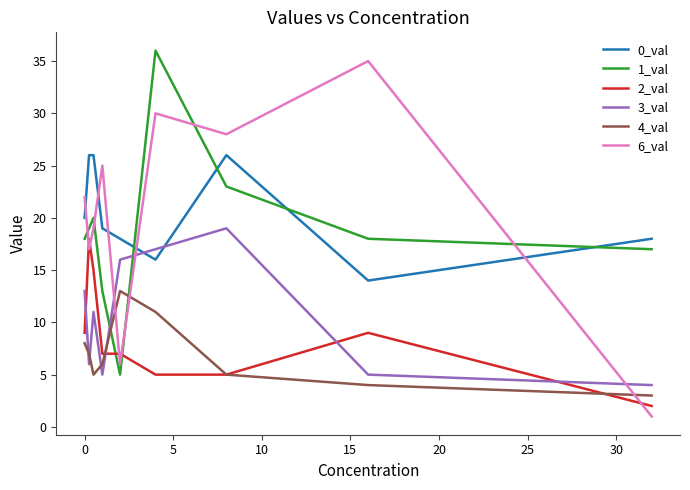

True or false: 6_val and 3_val intersect in this chart.

True